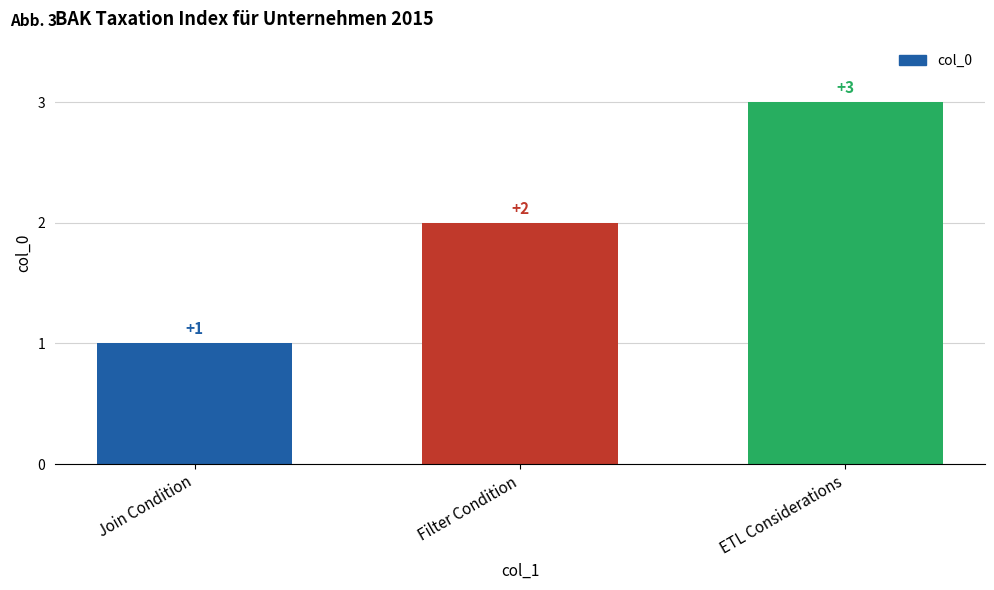

What is the label of the 2nd bar from the left?

Filter Condition